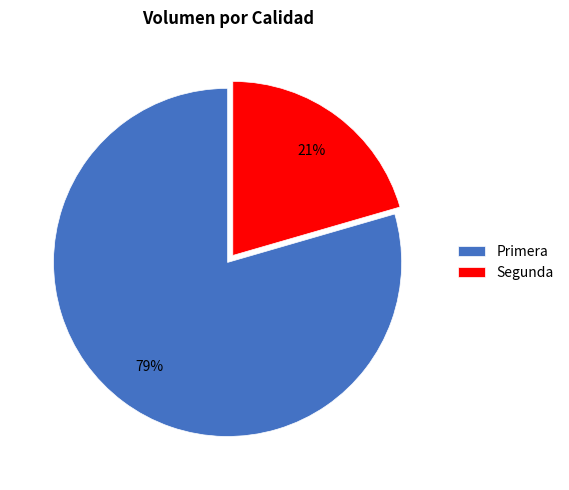

Count the number of slices in the pie.

2